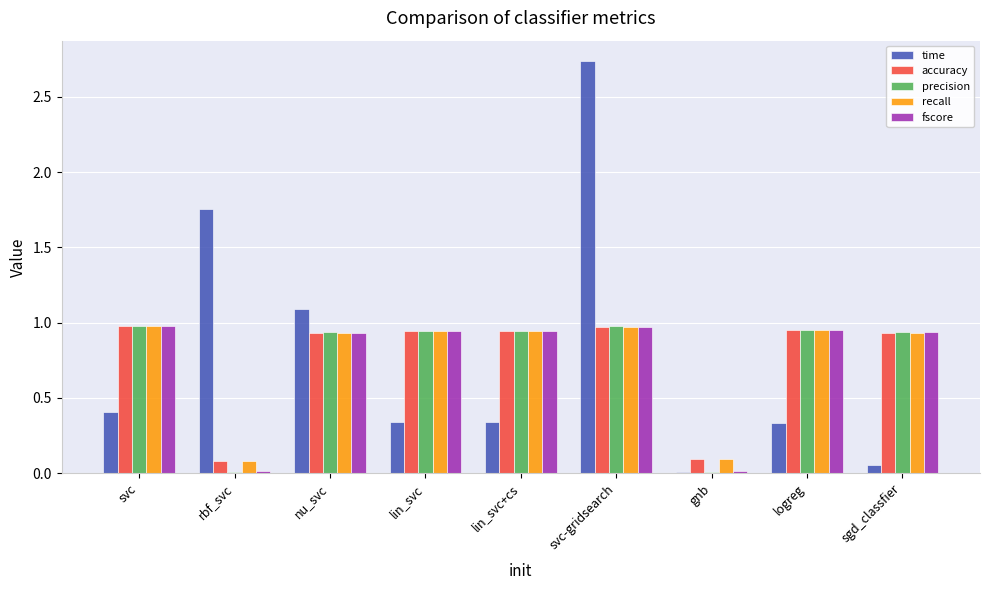

What is the total value across all series at lin_svc?

4.1